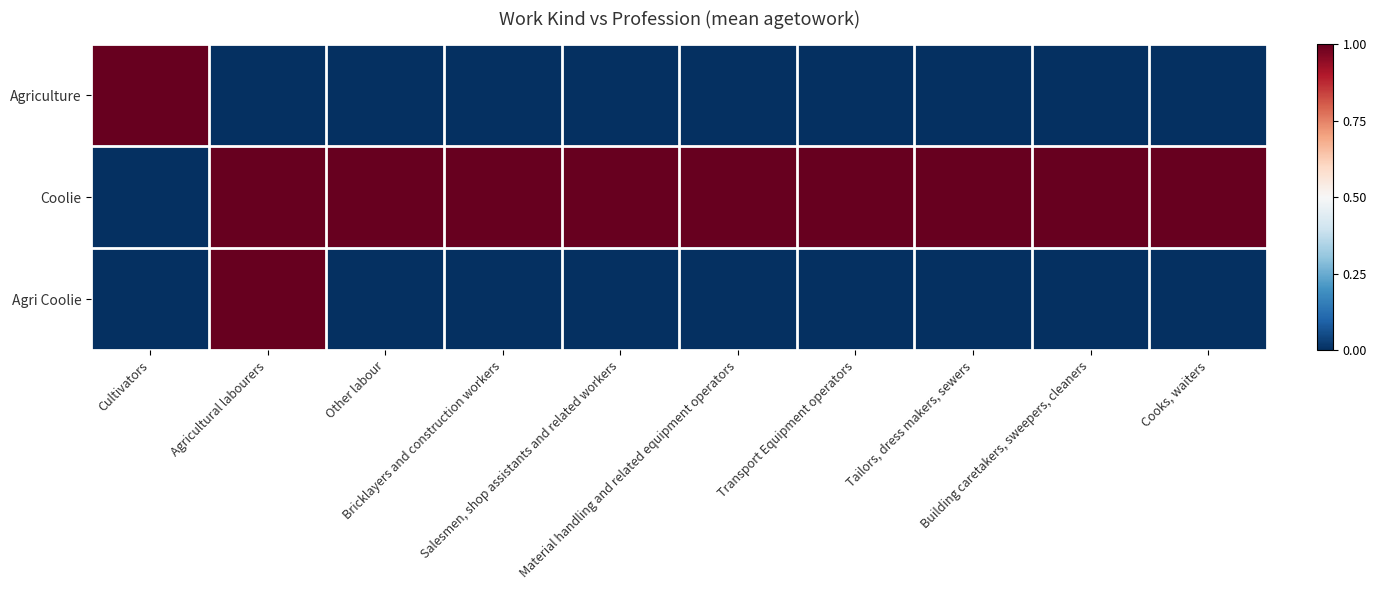

What is the maximum value shown in the chart?

1